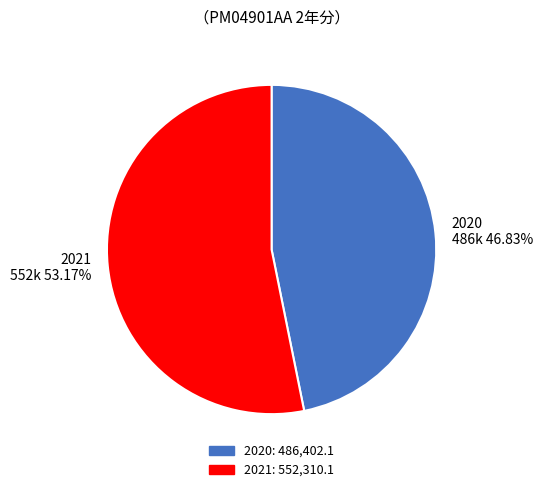

To the nearest percent, what is the combined percentage of 2021 and 2020?

100%